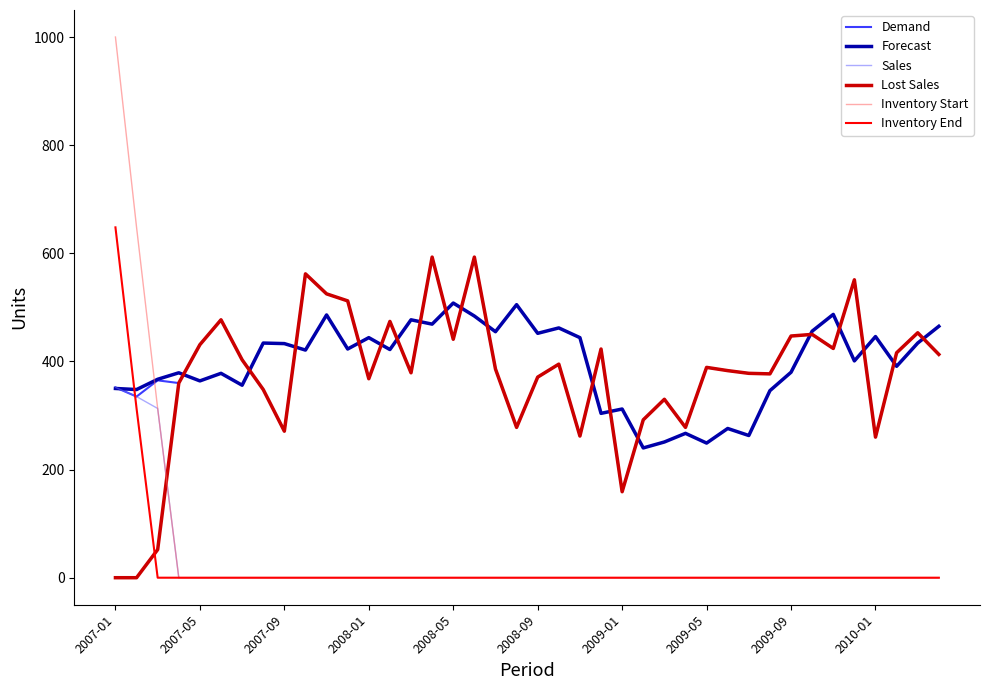

What are all the series names shown in the legend?

Demand, Forecast, Sales, Lost Sales, Inventory Start, Inventory End